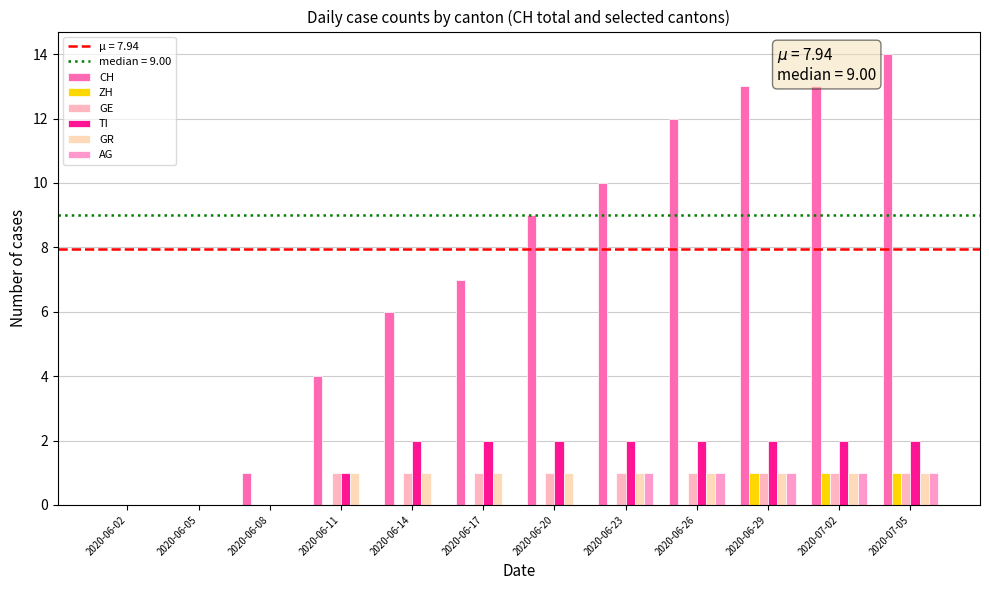

How many data points does each series have?

12